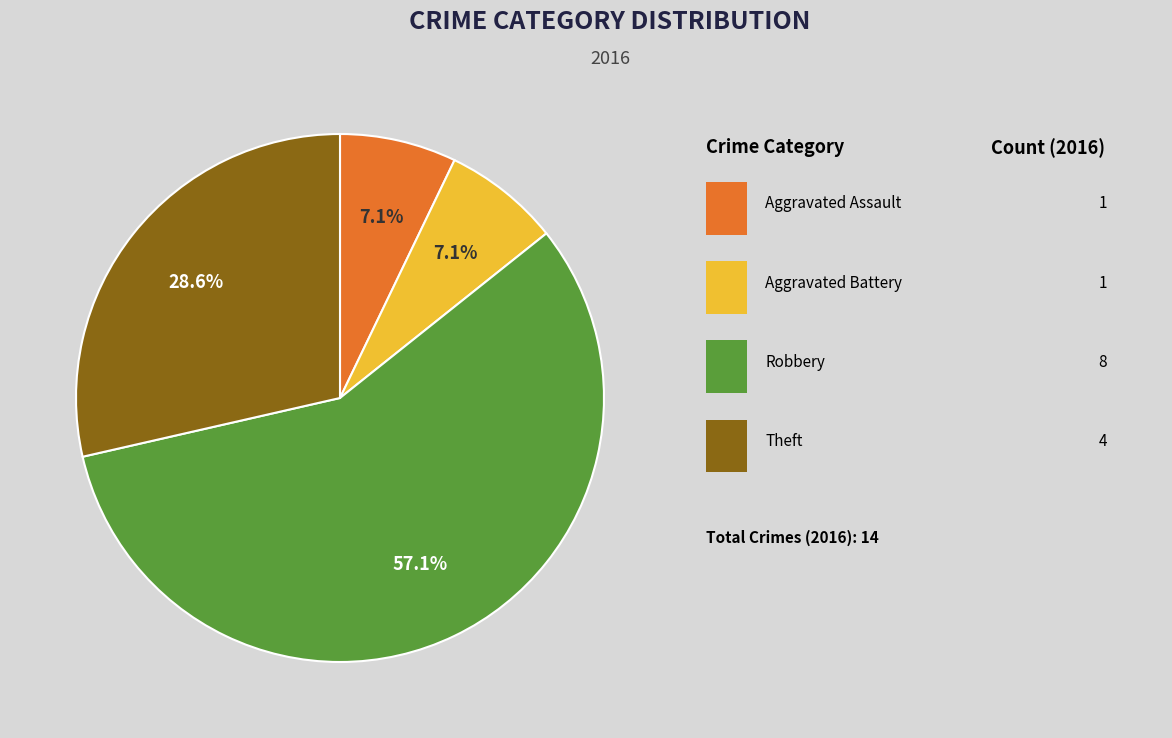

Does any single category account for the majority?

Yes